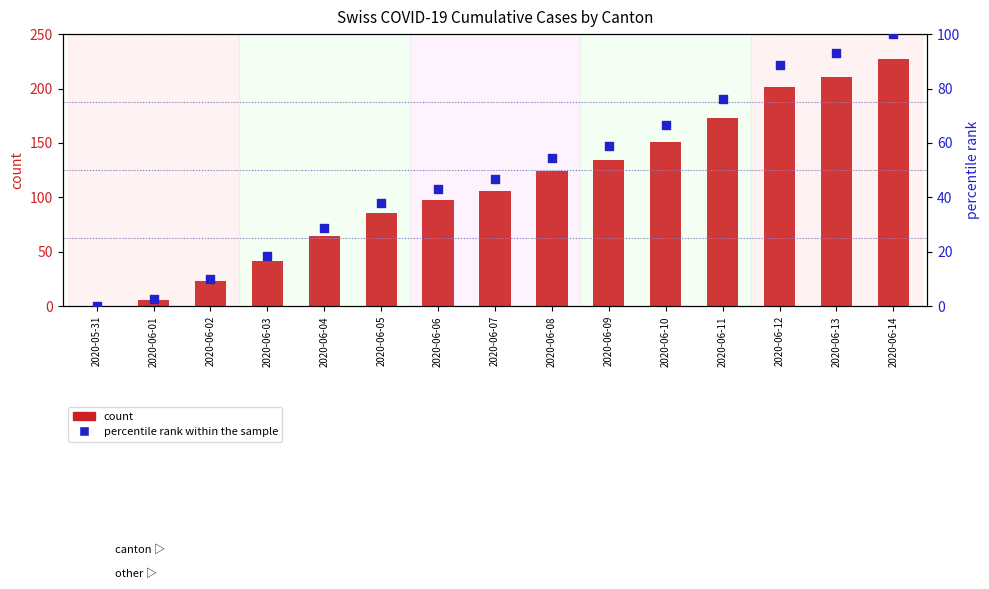

At how many categories does at least one series exceed 3?

14